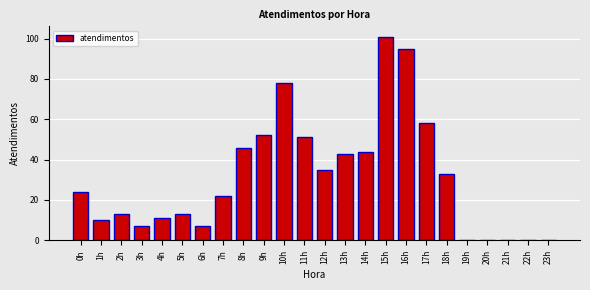

Which label corresponds to the largest value in the chart?

15h